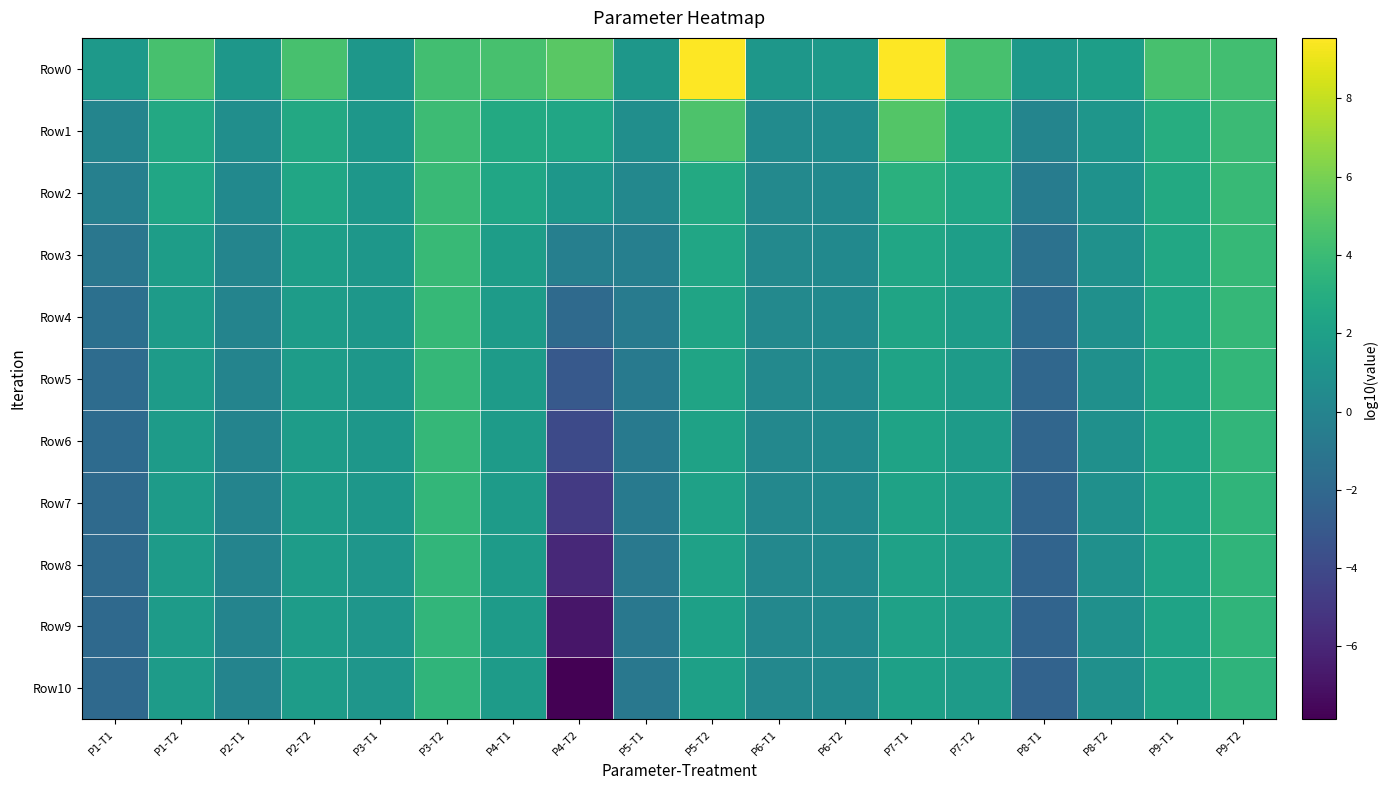

Rank the series at P7-T1 from lowest to highest value.

Row10, Row9, Row8, Row7, Row6, Row5, Row4, Row3, Row2, Row1, Row0